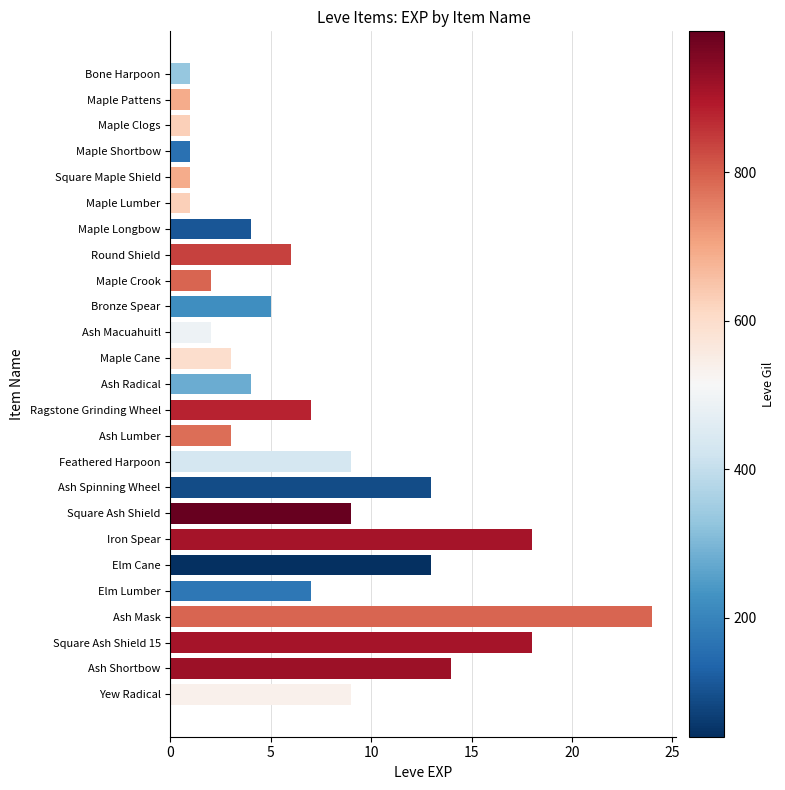

How many values are below 5?

12